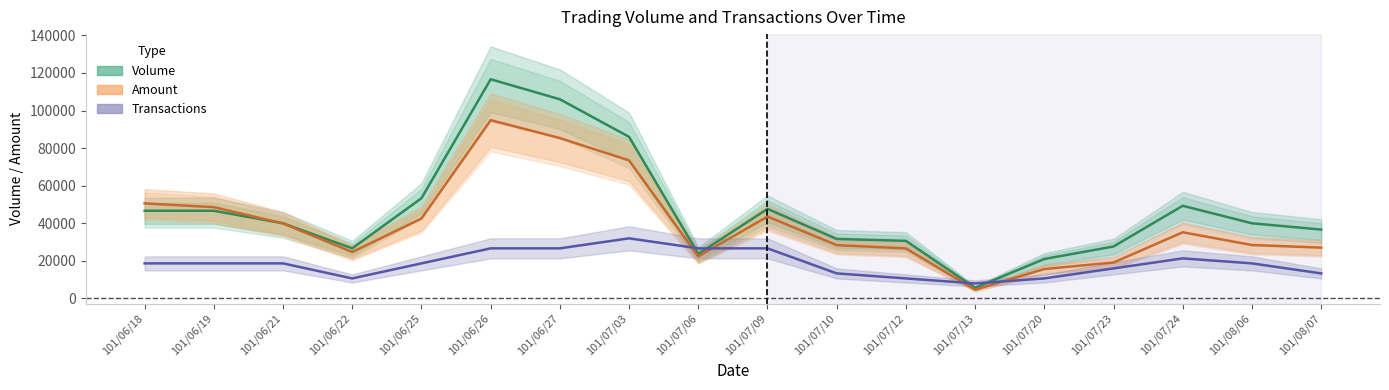

What is the label of the 6th point from the left?

101/06/26